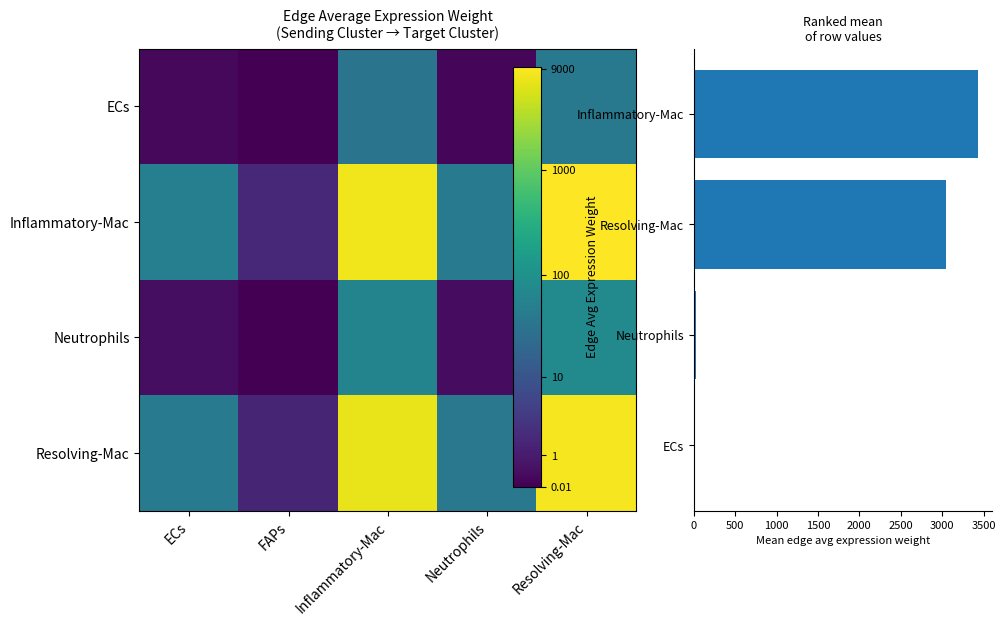

Count the number of categories in the chart.

5